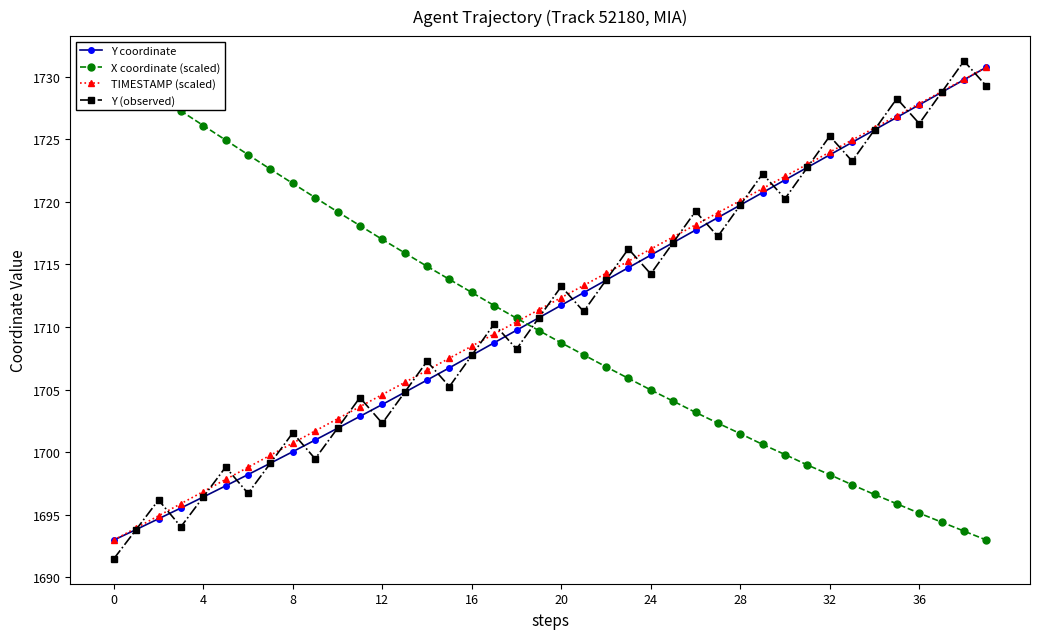

The value of TIMESTAMP (scaled) at 20 is 1712.3. True or false?

True